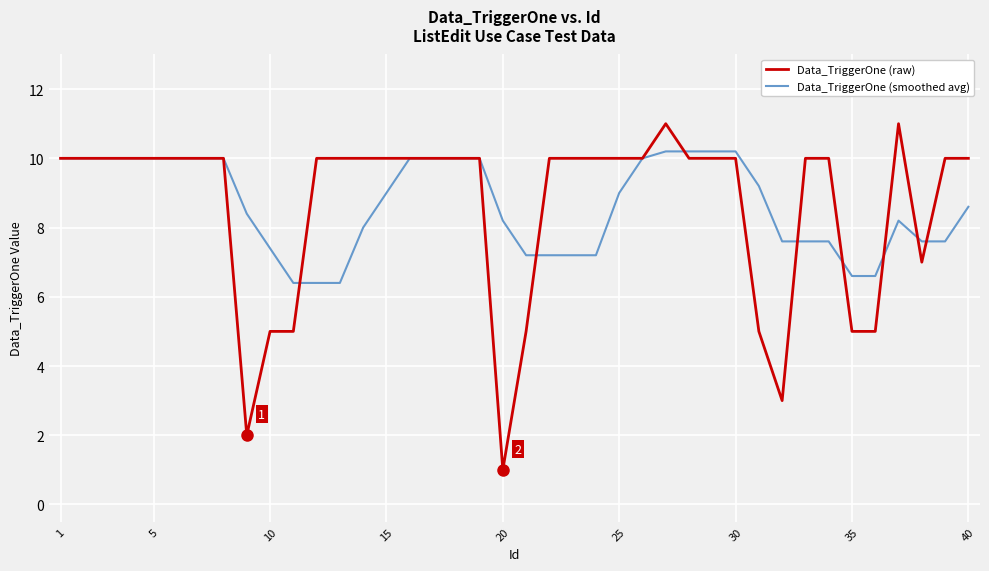

Rank the series by their maximum value, from lowest to highest.

Data_TriggerOne (smoothed avg), Data_TriggerOne (raw)